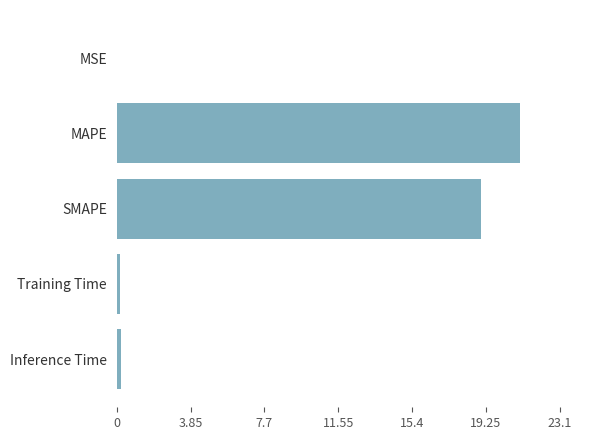

What is the maximum value shown in the chart?

21.0